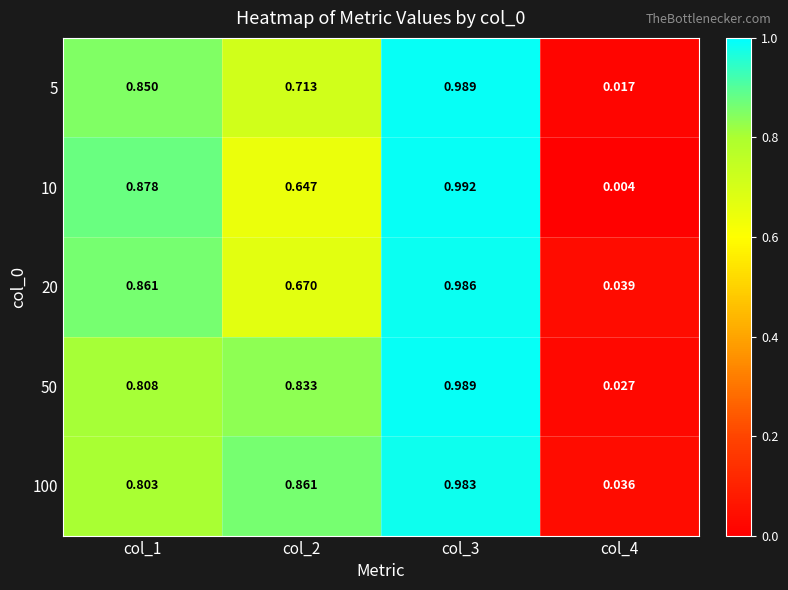

Is the value of 100 at col_4 greater than the value of 5 at col_4?

Yes